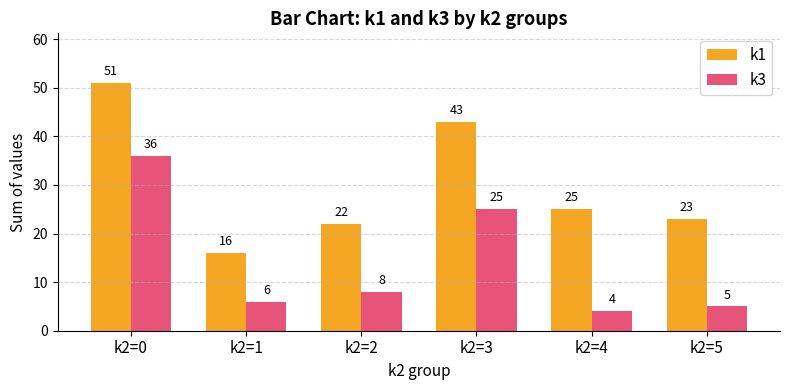

Does the chart contain stacked bars?

No